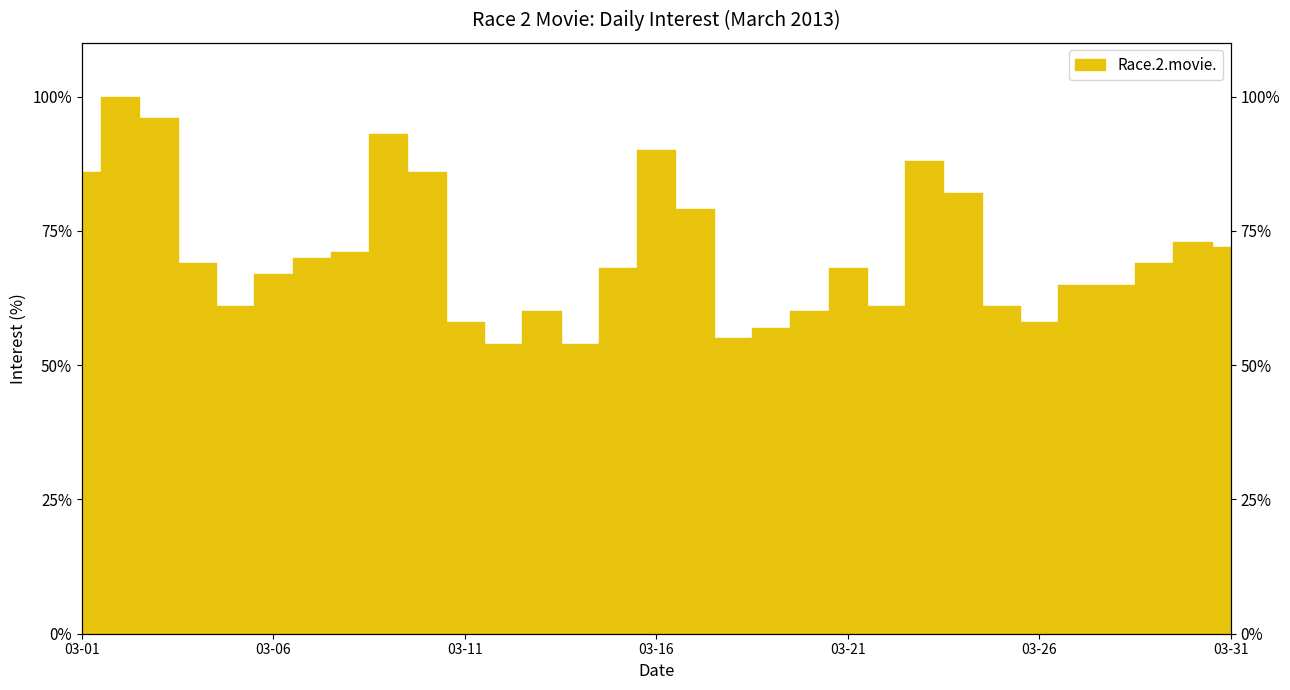

How many values exceed 68?

15